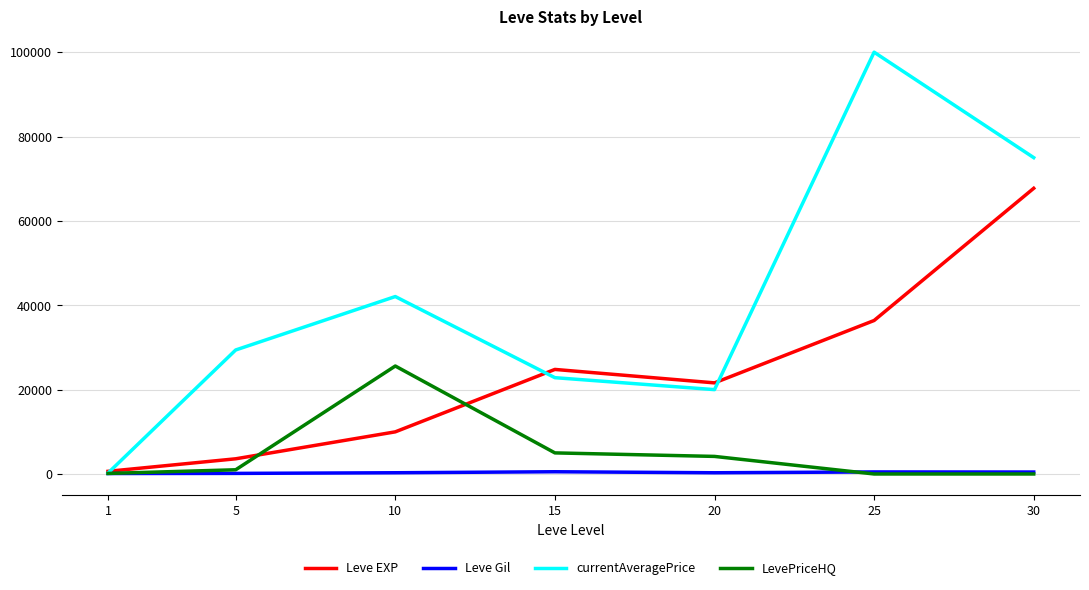

Does the chart have visible grid lines?

Yes